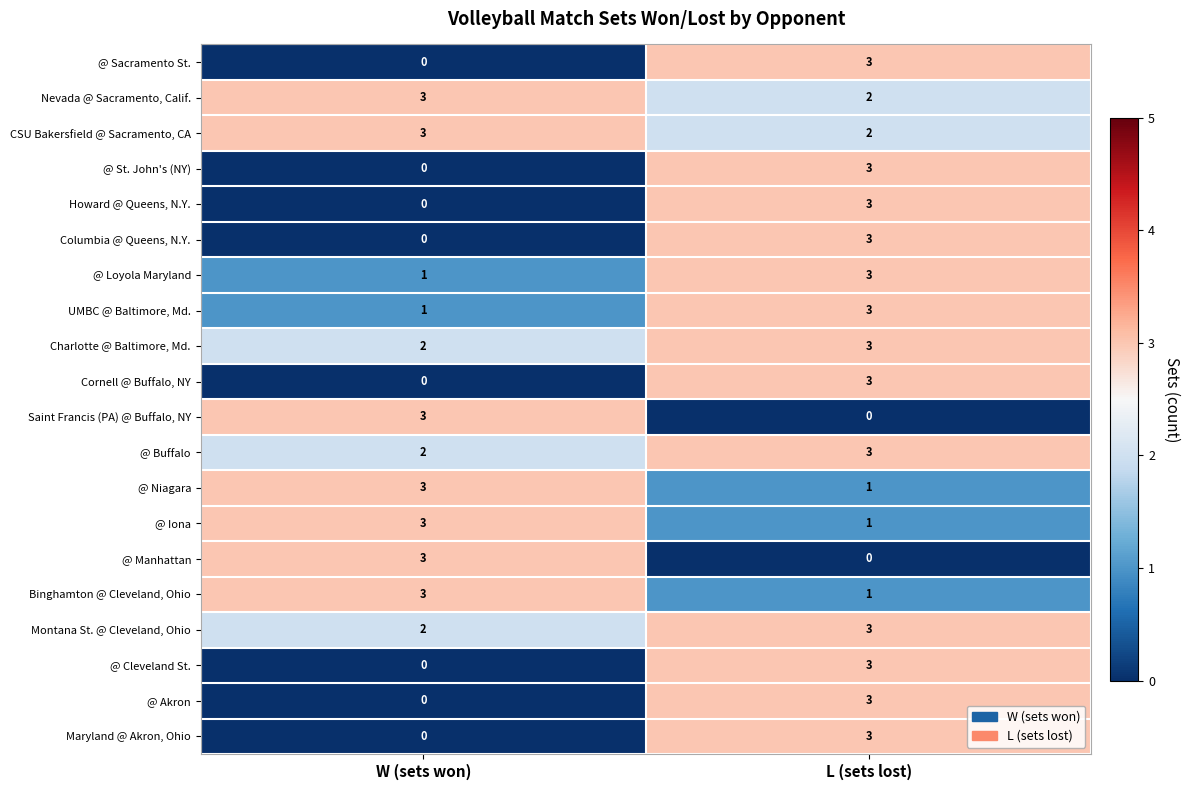

At which category is the sum across all series the highest?

L (sets lost)